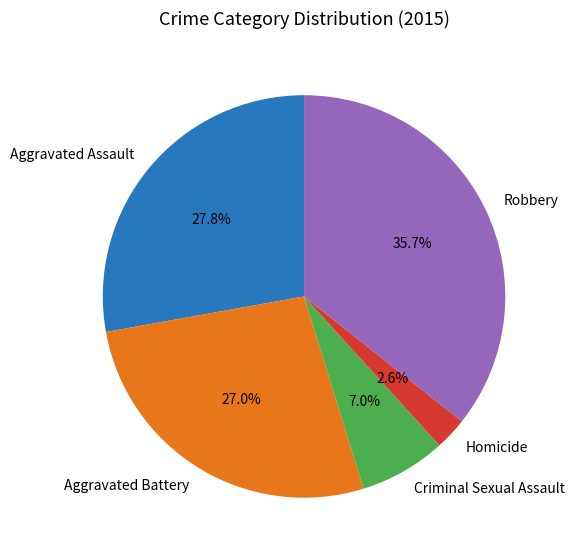

Is Aggravated Assault the majority of the pie?

No